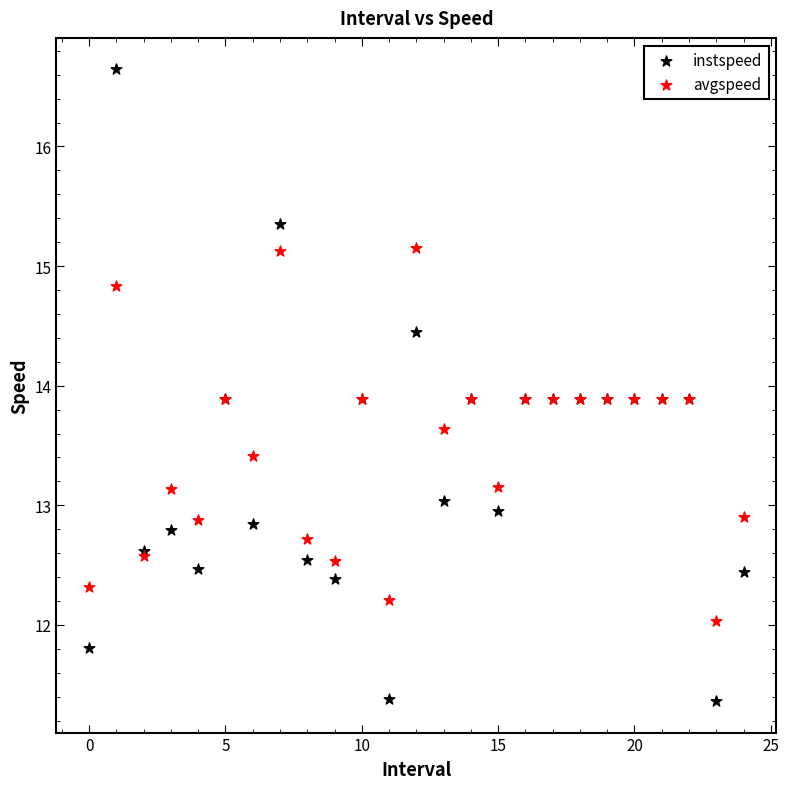

What are all the series names shown in the legend?

instspeed, avgspeed